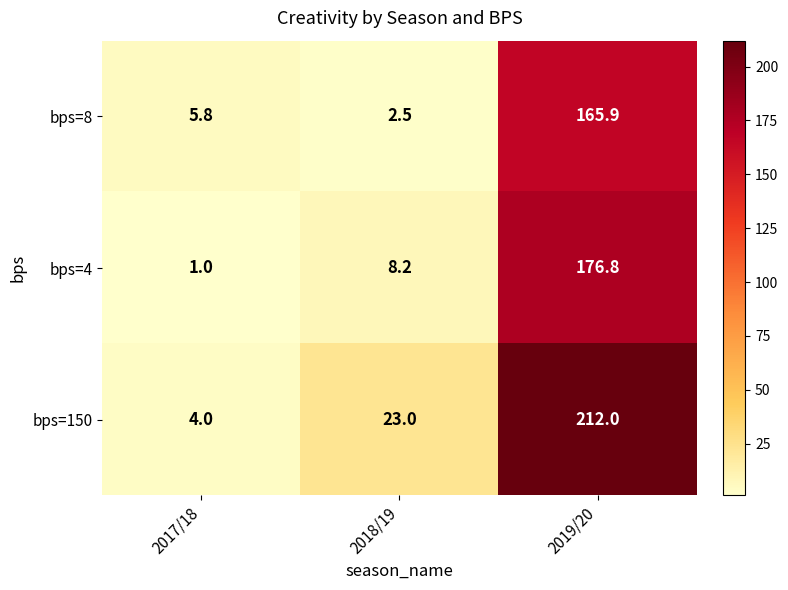

What is the greatest value displayed?

212.0